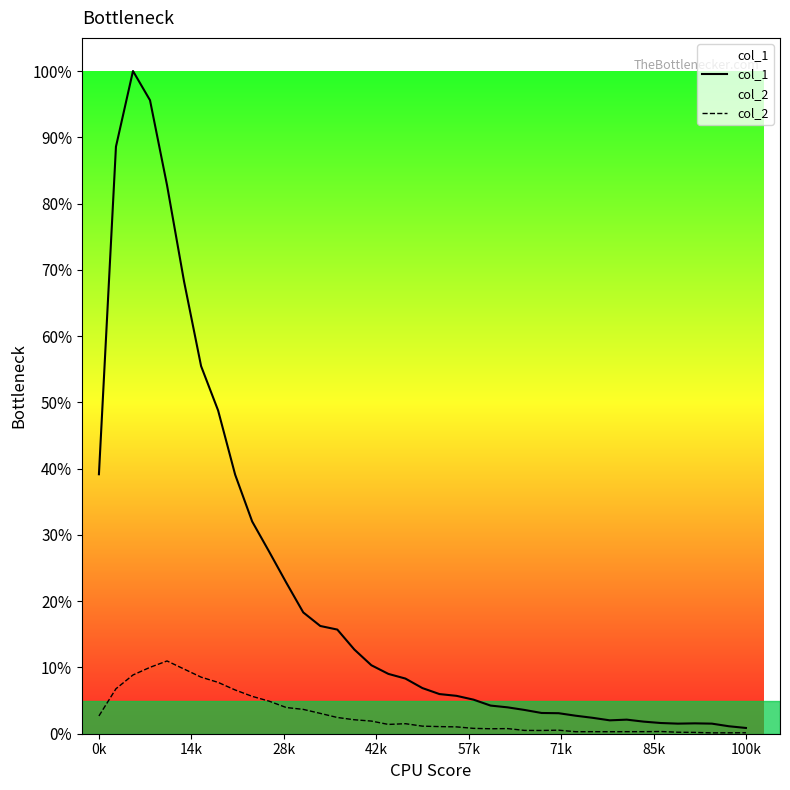

What are all the series names shown in the legend?

col_1, col_2